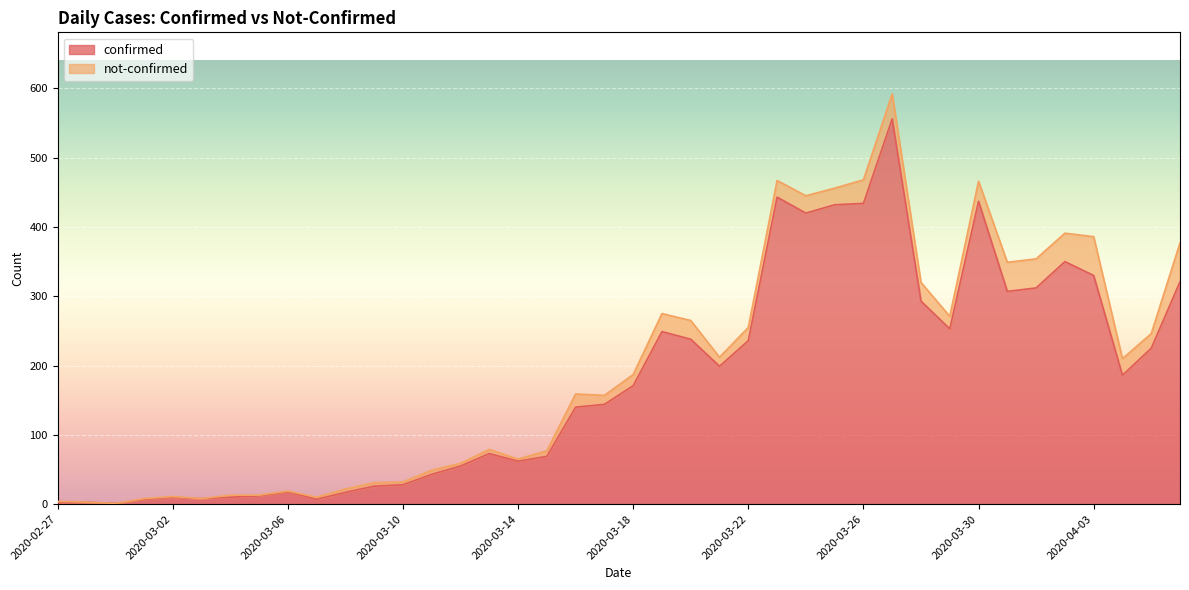

At which category does the chart reach its peak across all series?

2020-03-27